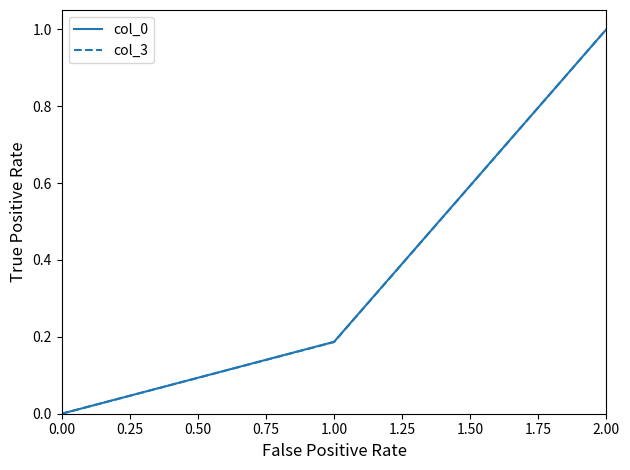

Rank the categories by col_0 value from lowest to highest.

0.00, 1.00, 2.00